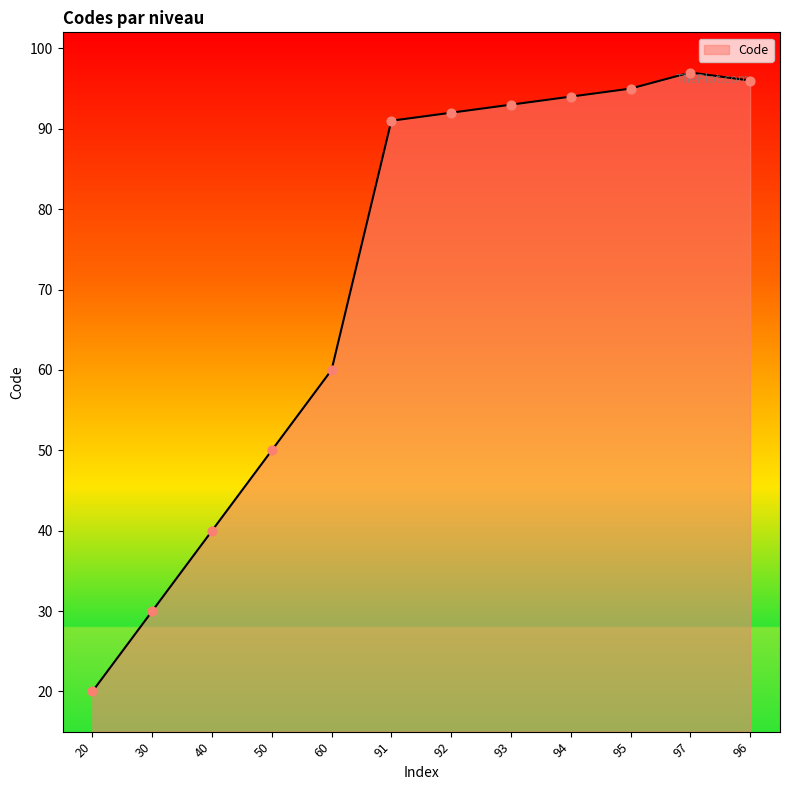

What is the change in value from 60 to 95?

+35